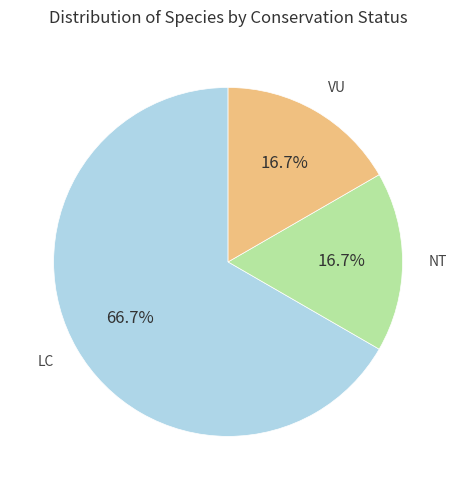

Is there any slice that represents more than half of the pie?

Yes